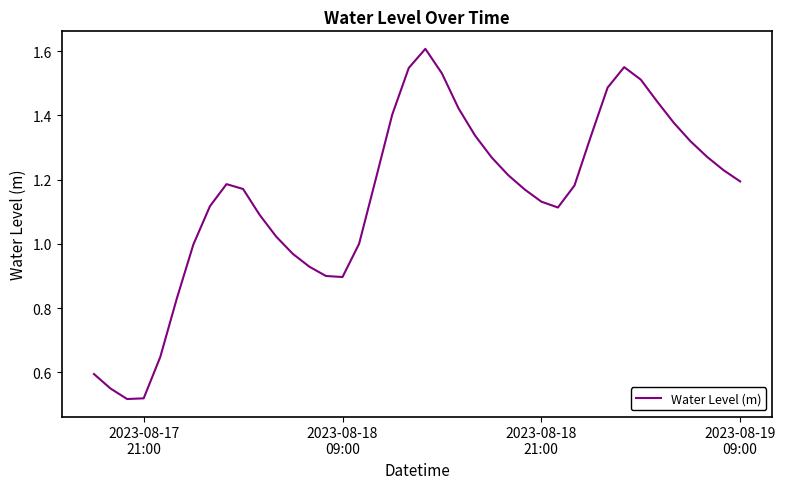

Reading left to right, transcribe all the data shown in this chart.

0.6	0.5	0.5	0.5	0.6	0.8	1.0	1.1	1.2	1.2	1.1	1.0	1.0	0.9	0.9	0.9	1.0	1.2	1.4	1.5	1.6	1.5	1.4	1.3	1.3	1.2	1.2	1.1	1.1	1.2	1.3	1.5	1.6	1.5	1.4	1.4	1.3	1.3	1.2	1.2